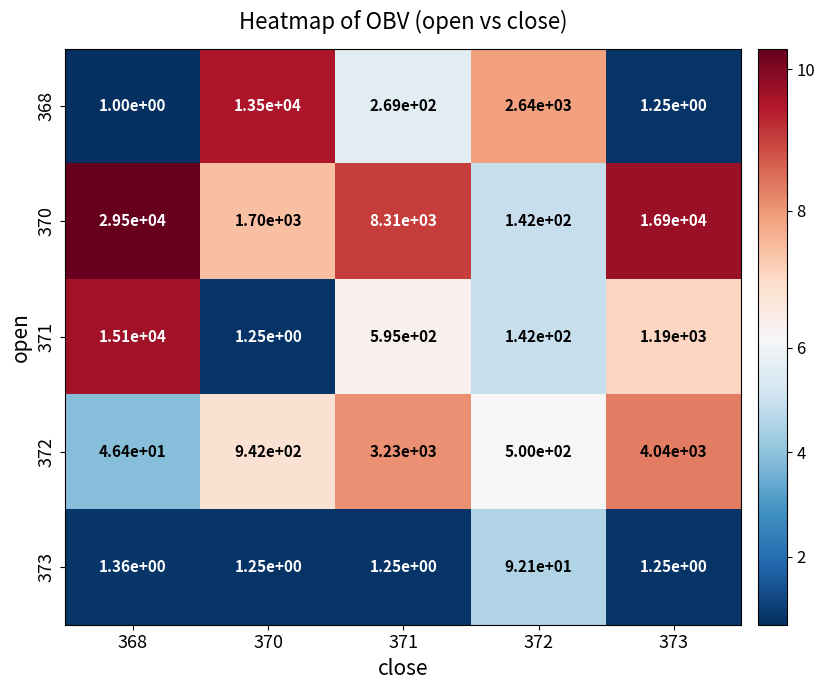

How many categories are shown in the chart?

5